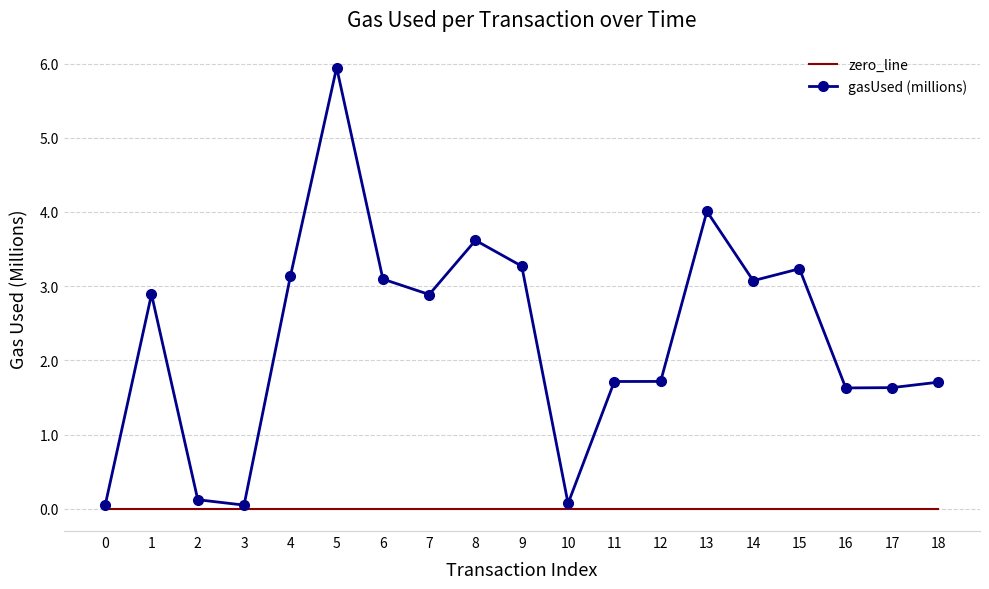

At which category does gasUsed (millions) reach its first local peak?

1